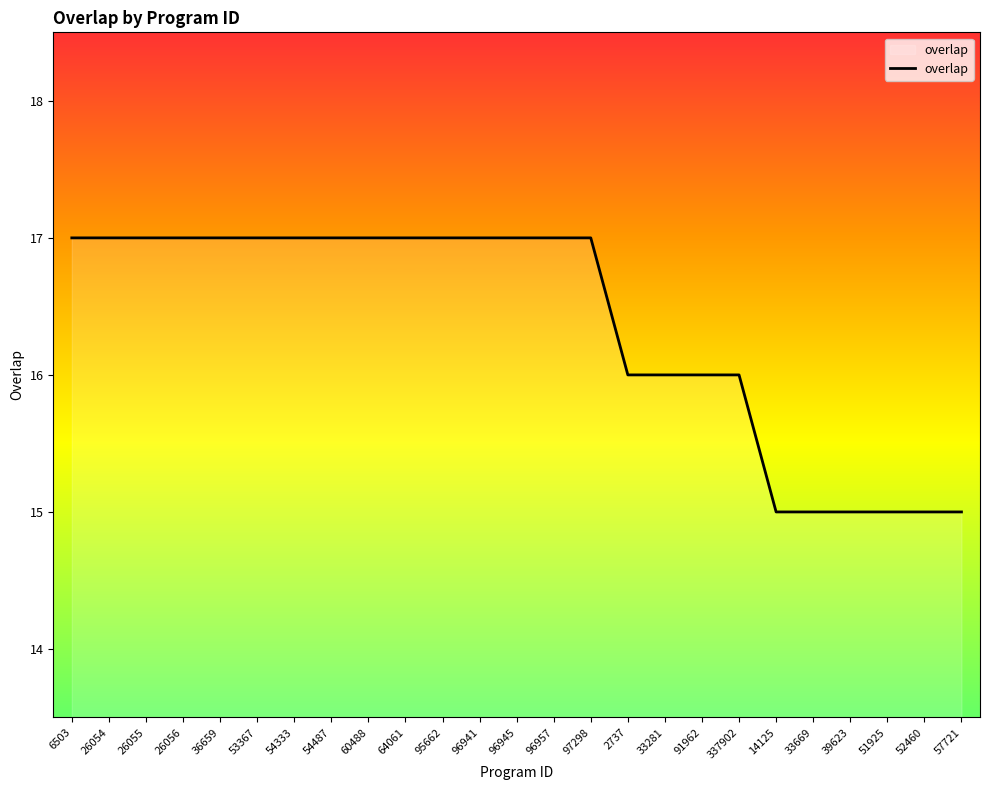

What position from the left is 53367?

6